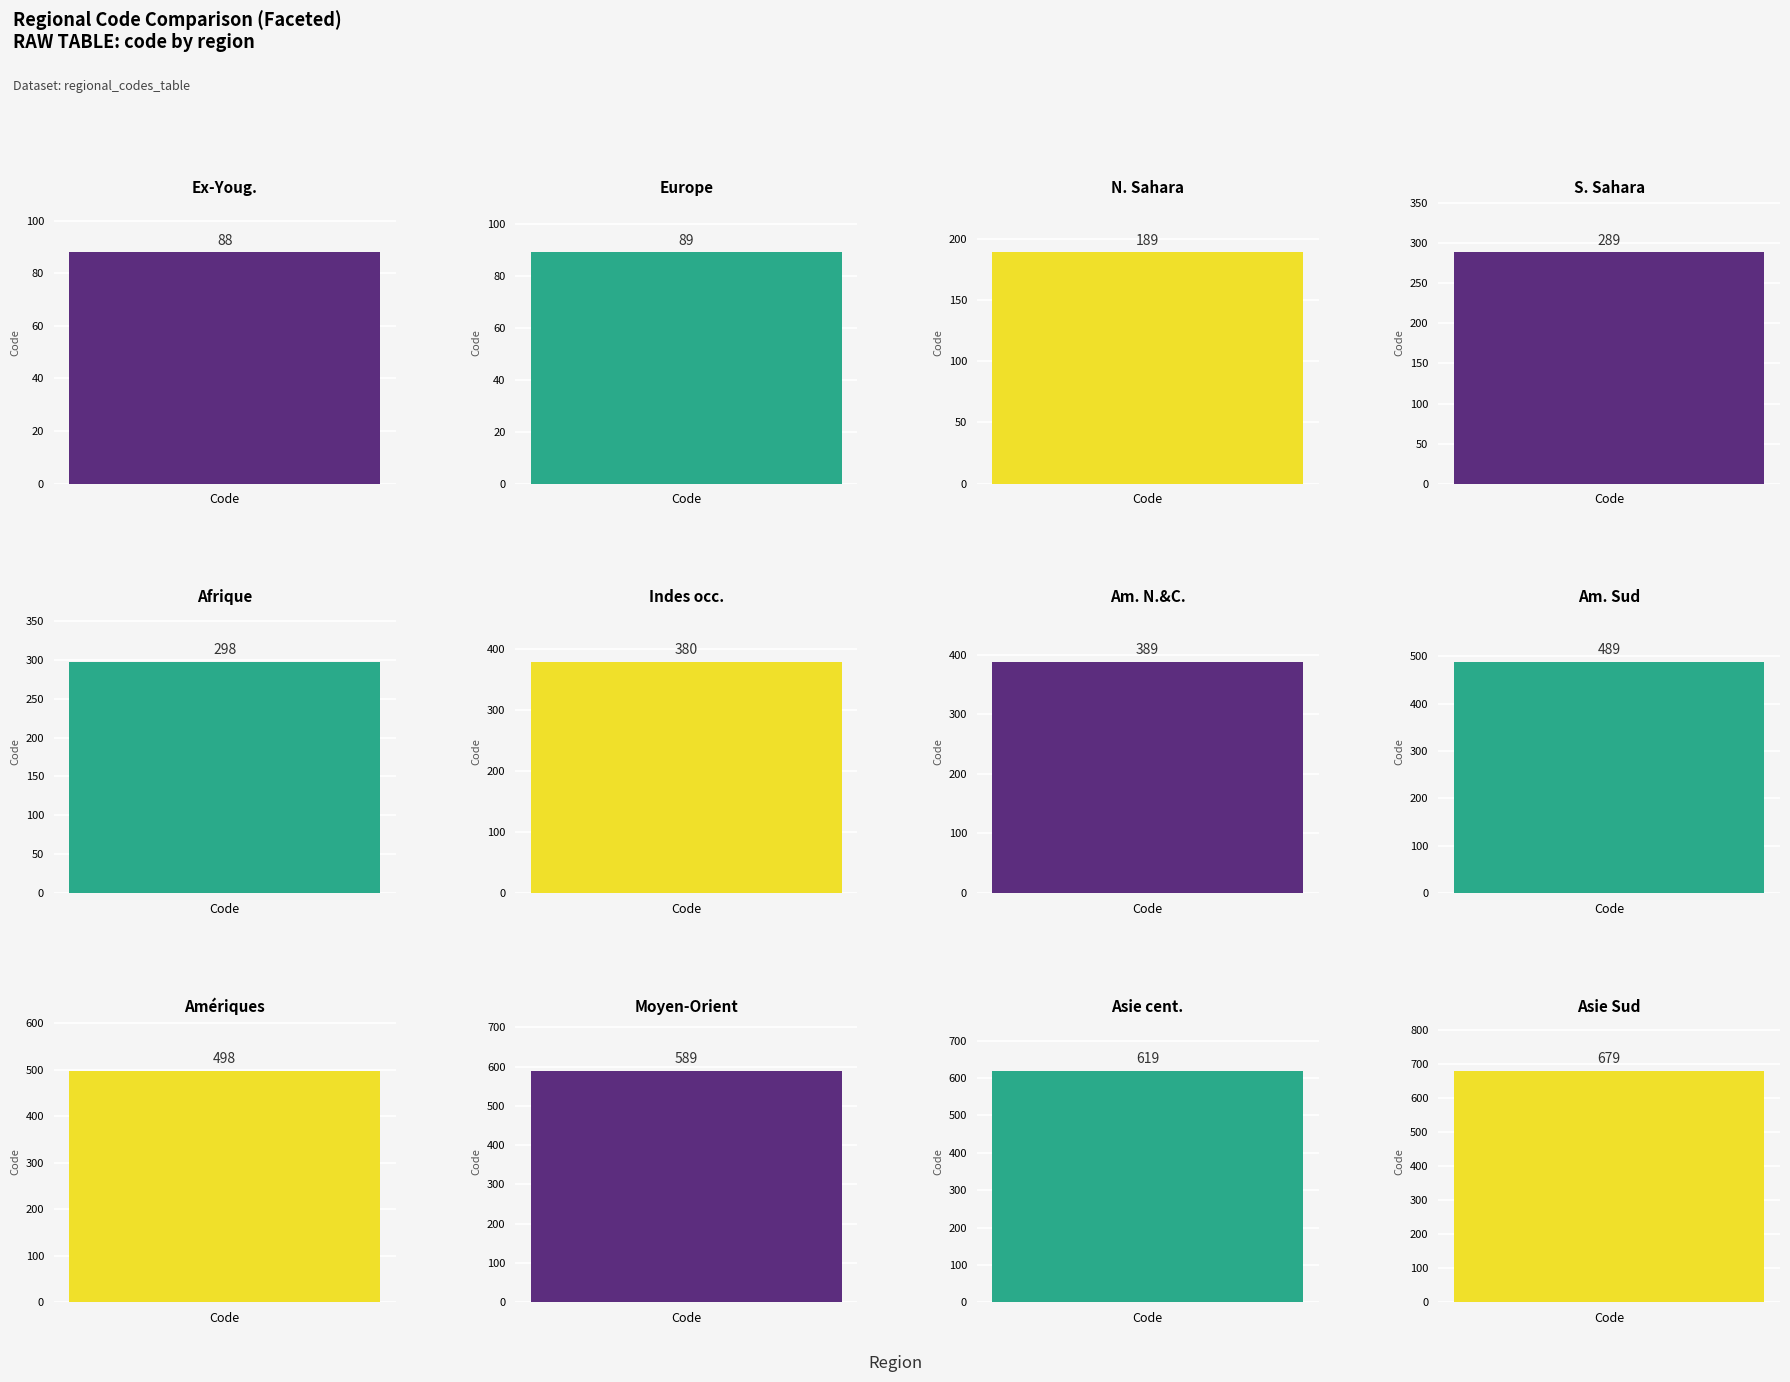

Approximately how many times larger is the value at Moyen-Orient, régional compared to Europe, régional?

6.6